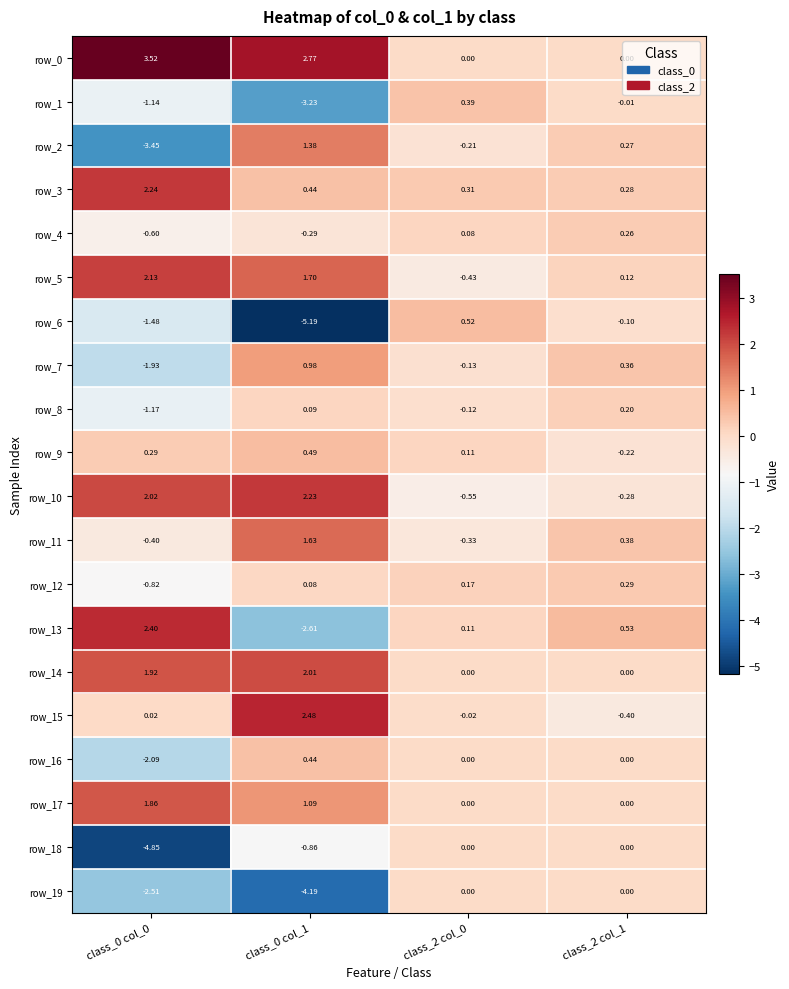

How many categories are shown in the chart?

4